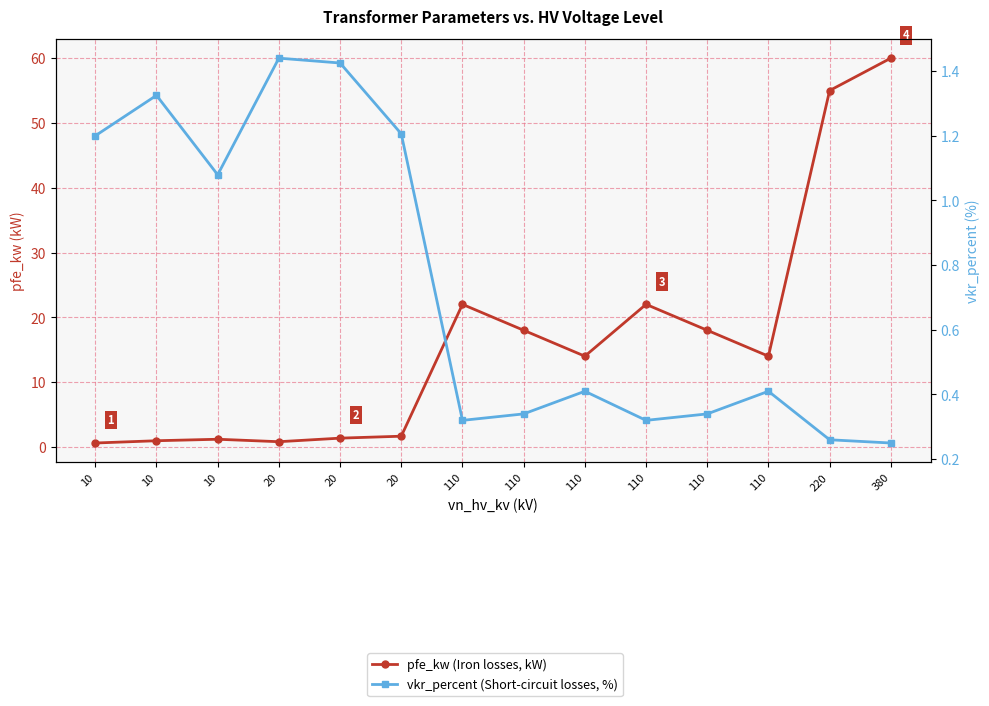

Reading left to right, transcribe all the data shown in this chart.

pfe_kw (Iron losses, kW): 10=0.6	10=0.9	10=1.2	20=0.8	20=1.4	20=1.6	110=22.0	110=18.0	110=14.0	110=22.0	110=18.0	110=14.0	220=55.0	380=60.0
vkr_percent (Short-circuit losses, %): 10=1.2	10=1.3	10=1.1	20=1.4	20=1.4	20=1.2	110=0.3	110=0.3	110=0.4	110=0.3	110=0.3	110=0.4	220=0.3	380=0.2